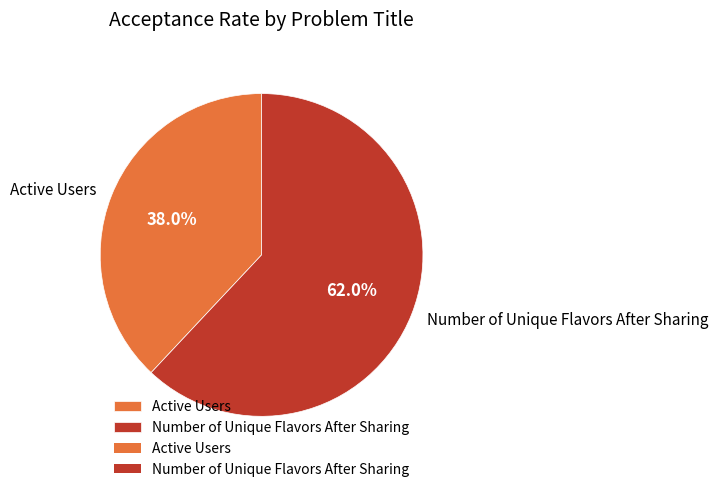

To the nearest percent, what portion does Number of Unique Flavors After Sharing represent?

62%